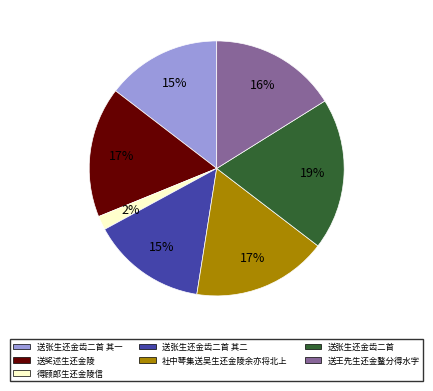

Which category has the smallest portion of the pie?

得顾郎生还金陵信